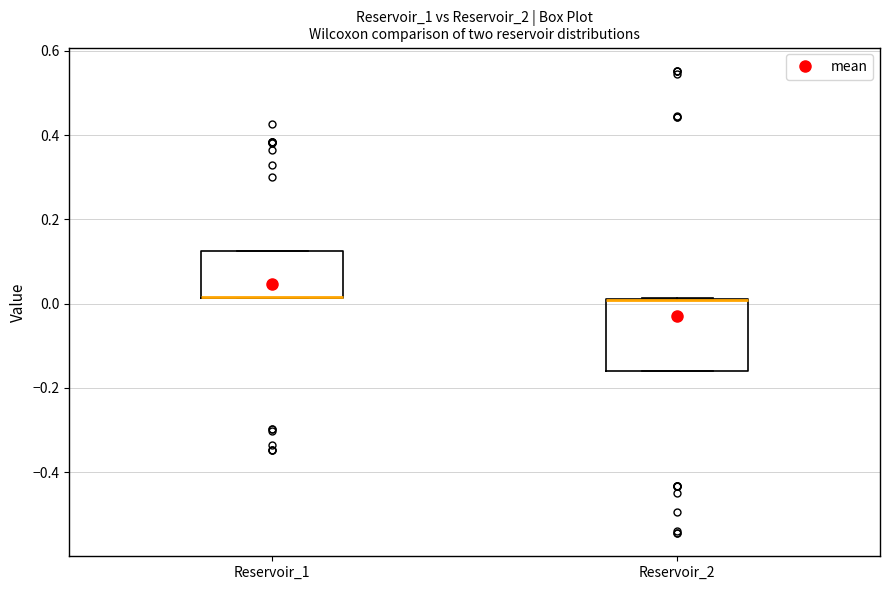

Which box is the tallest, from its lower edge to its upper edge?

Reservoir_2